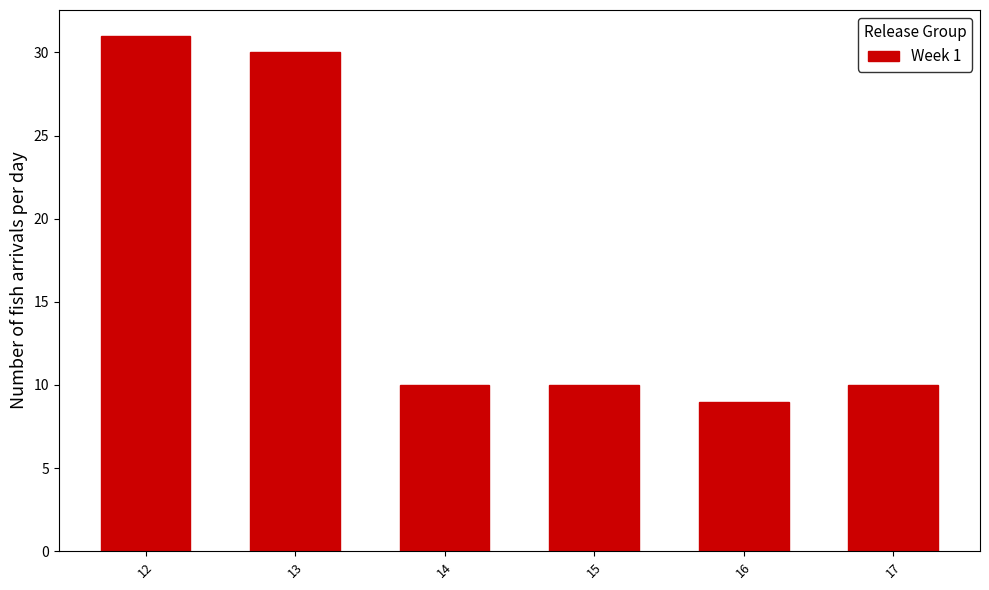

What is the change in value from 13 to 14?

-20